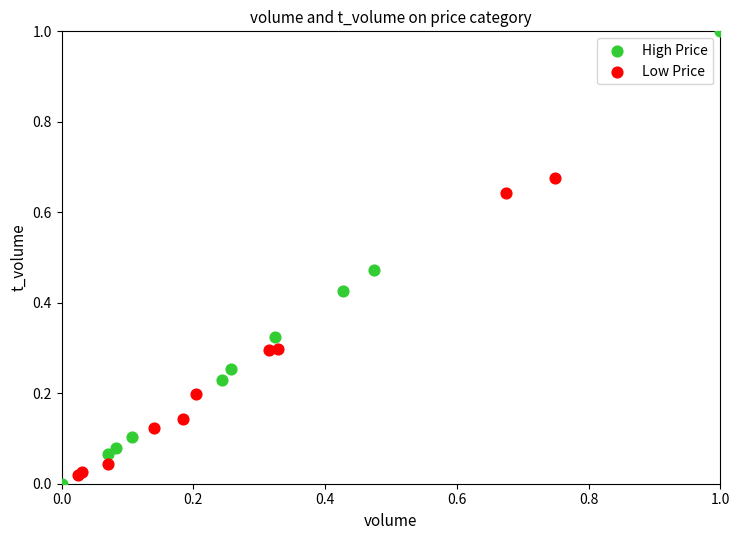

Which series reaches the maximum Y coordinate?

High Price